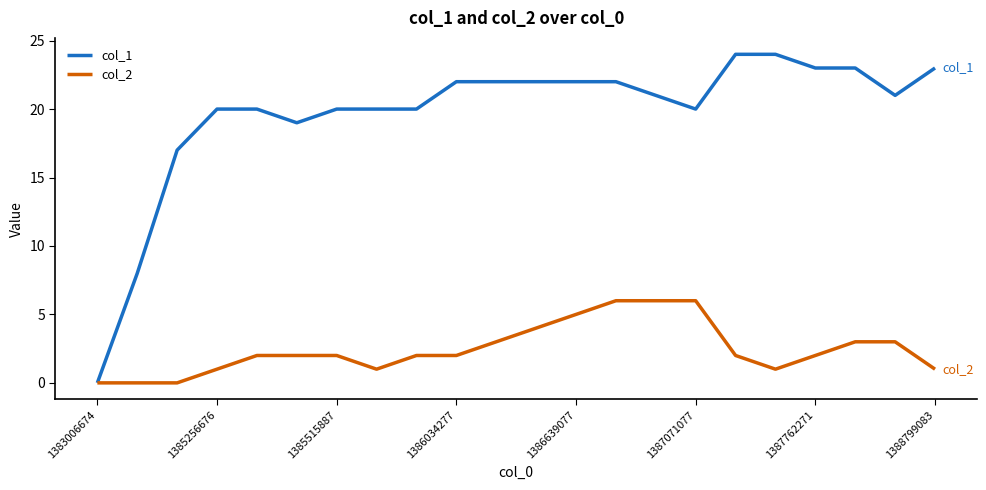

What is the maximum value shown in the chart?

24